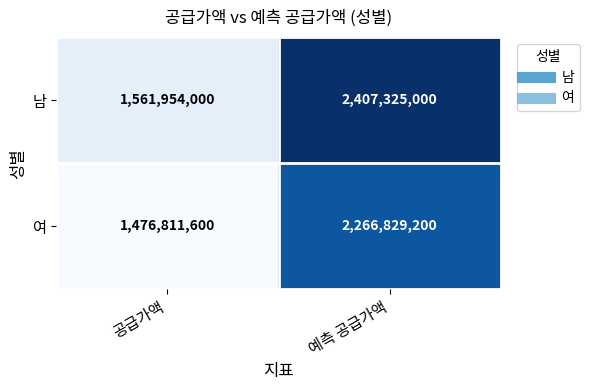

List the labels in order of 여 value, smallest first.

공급가액, 예측 공급가액